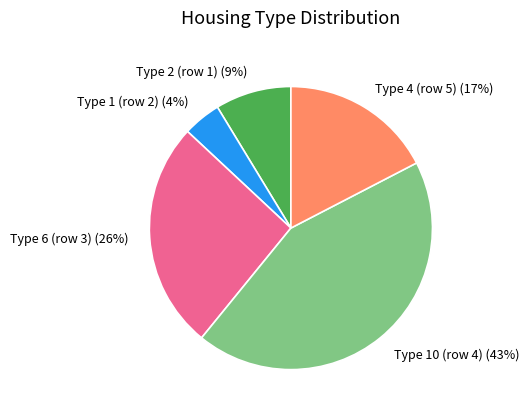

Count the number of slices in the pie.

5